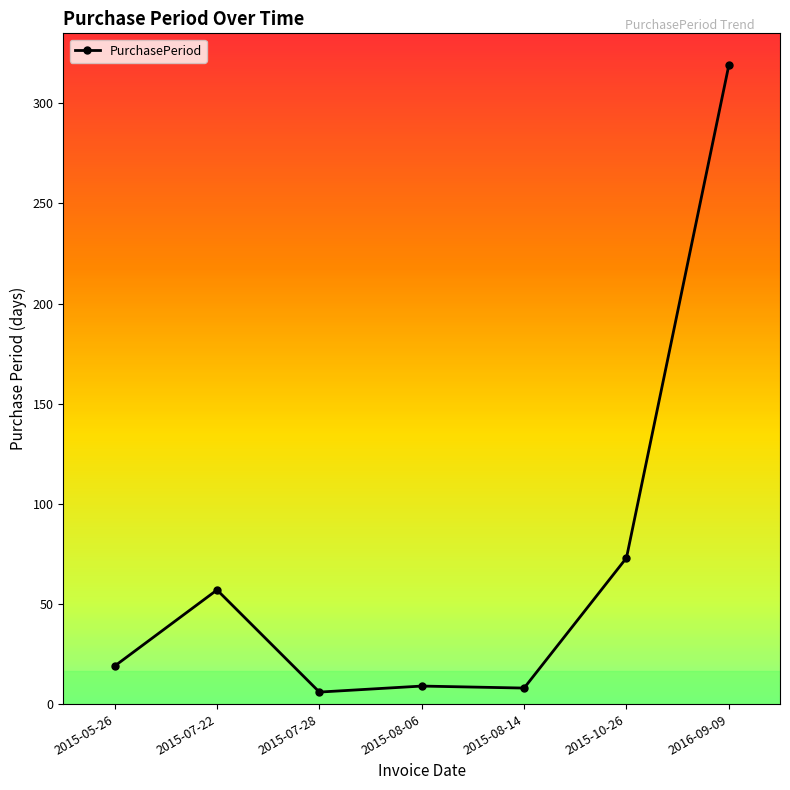

What is the minimum value shown in the chart?

6